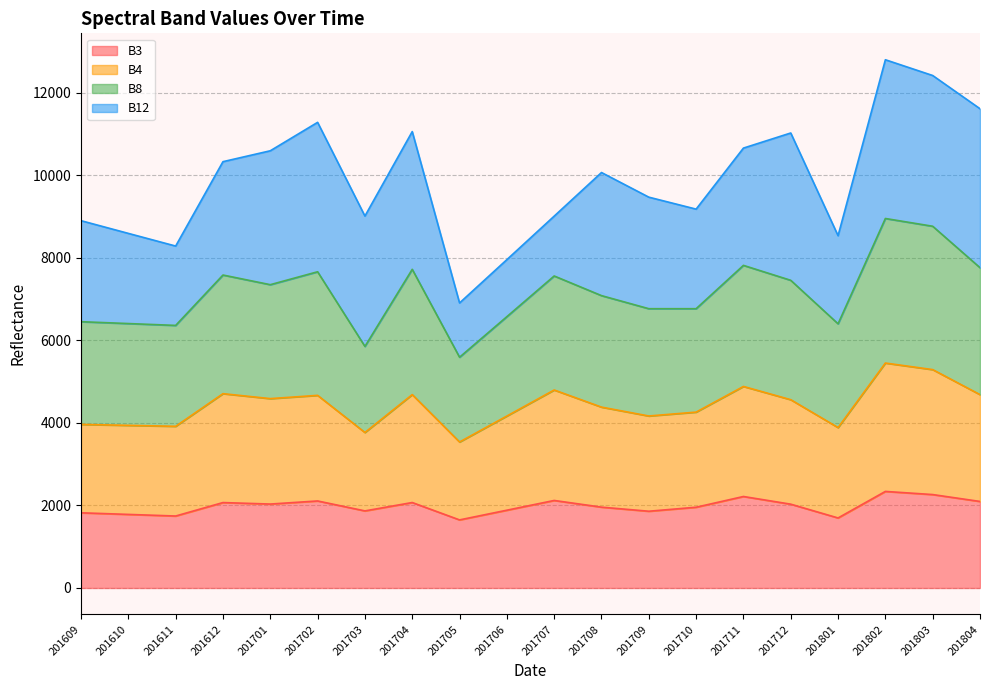

Does the chart have visible grid lines?

Yes